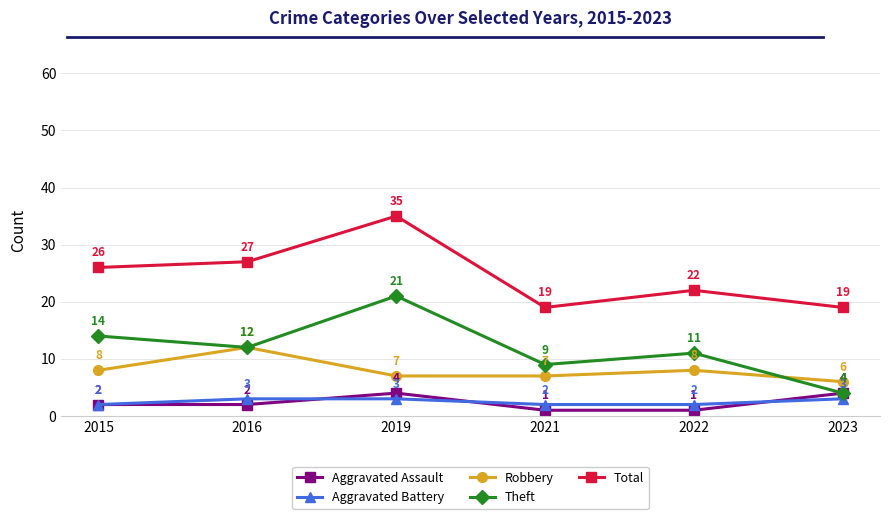

True or false: Theft and Aggravated Battery intersect in this chart.

False